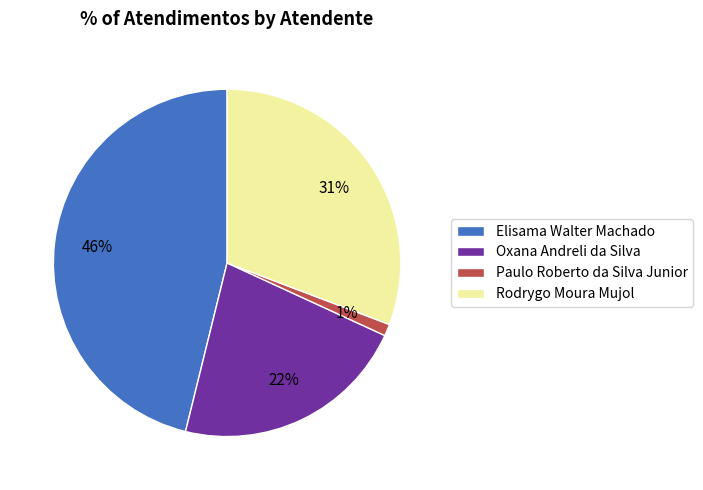

To the nearest percent, what is the combined percentage of Rodrygo Moura Mujol and Oxana Andreli da Silva?

53%